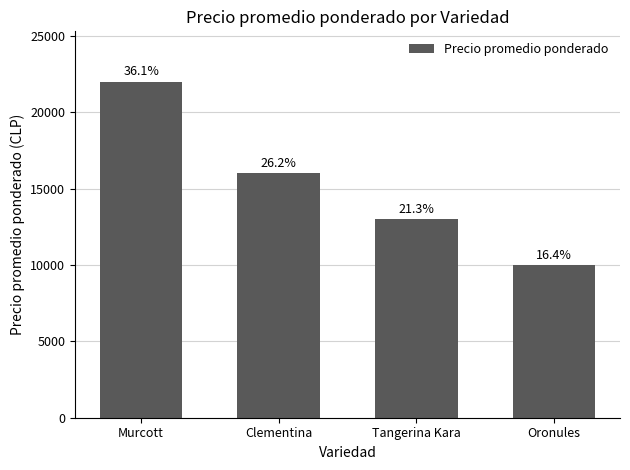

Reading left to right, transcribe all the data shown in this chart.

Murcott=22000	Clementina=16000	Tangerina Kara=13000	Oronules=10000